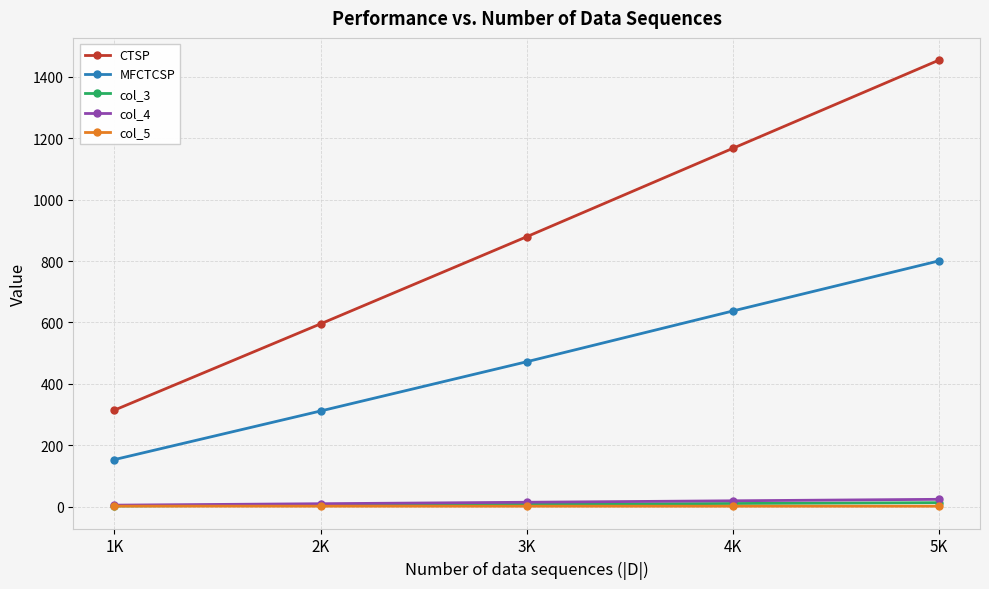

List the labels in order of MFCTCSP value, smallest first.

1K, 2K, 3K, 4K, 5K